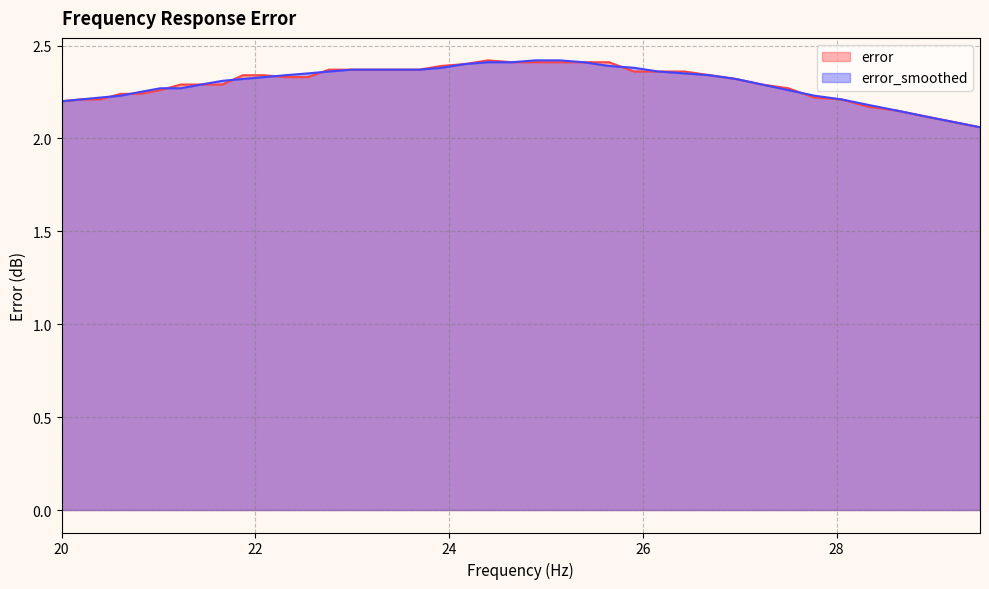

At which label does error reach its peak?

24.4